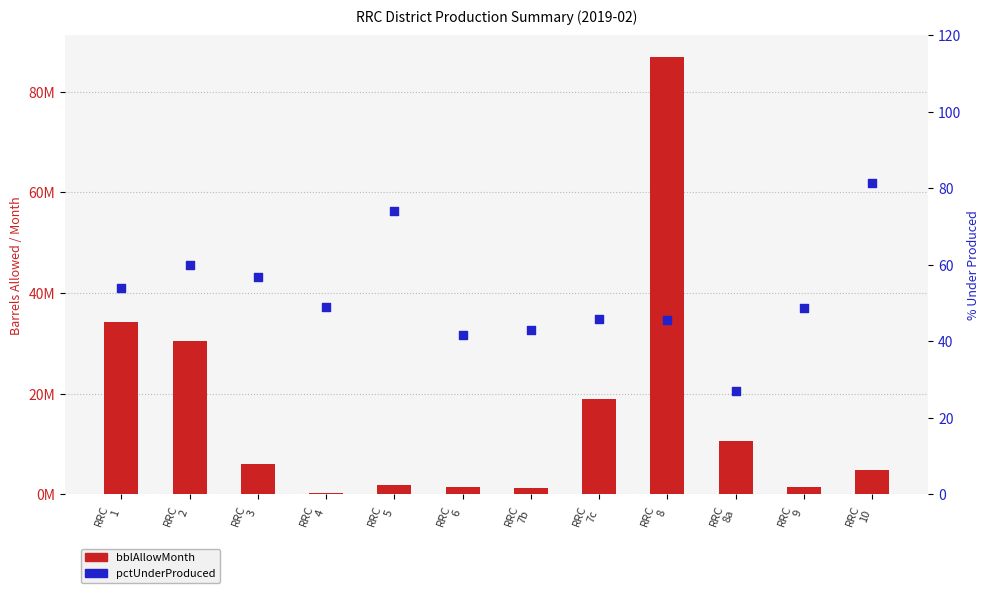

At how many categories does at least one series exceed 4818471?

7